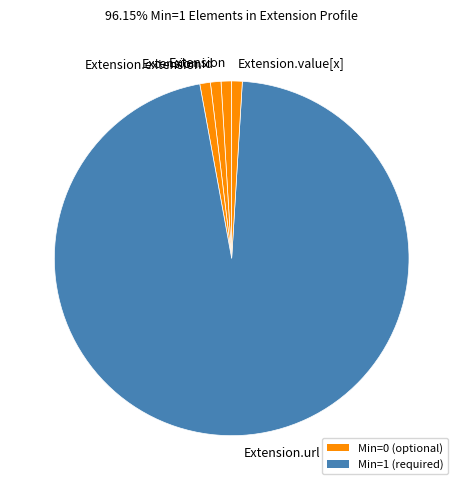

What is the largest slice in the pie chart?

Extension.url